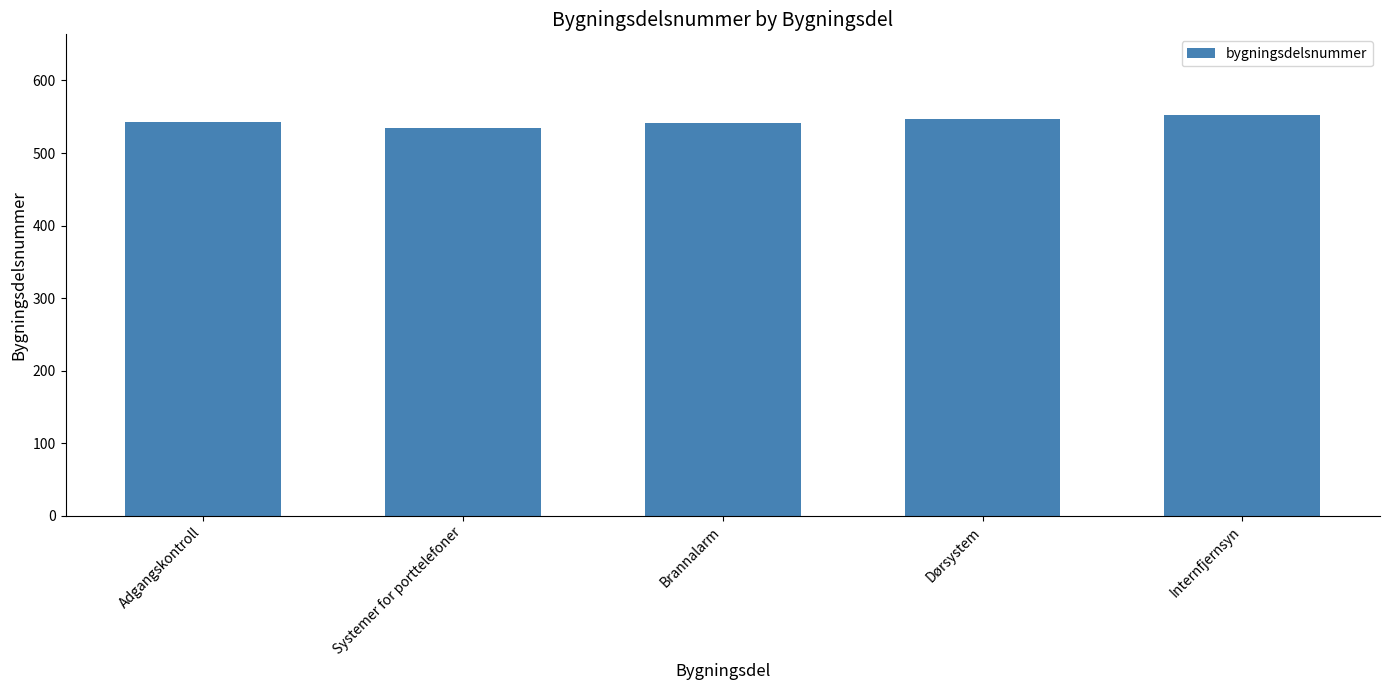

What is the ratio of the value at Internfjernsyn to the value at Adgangskontroll?

1.0